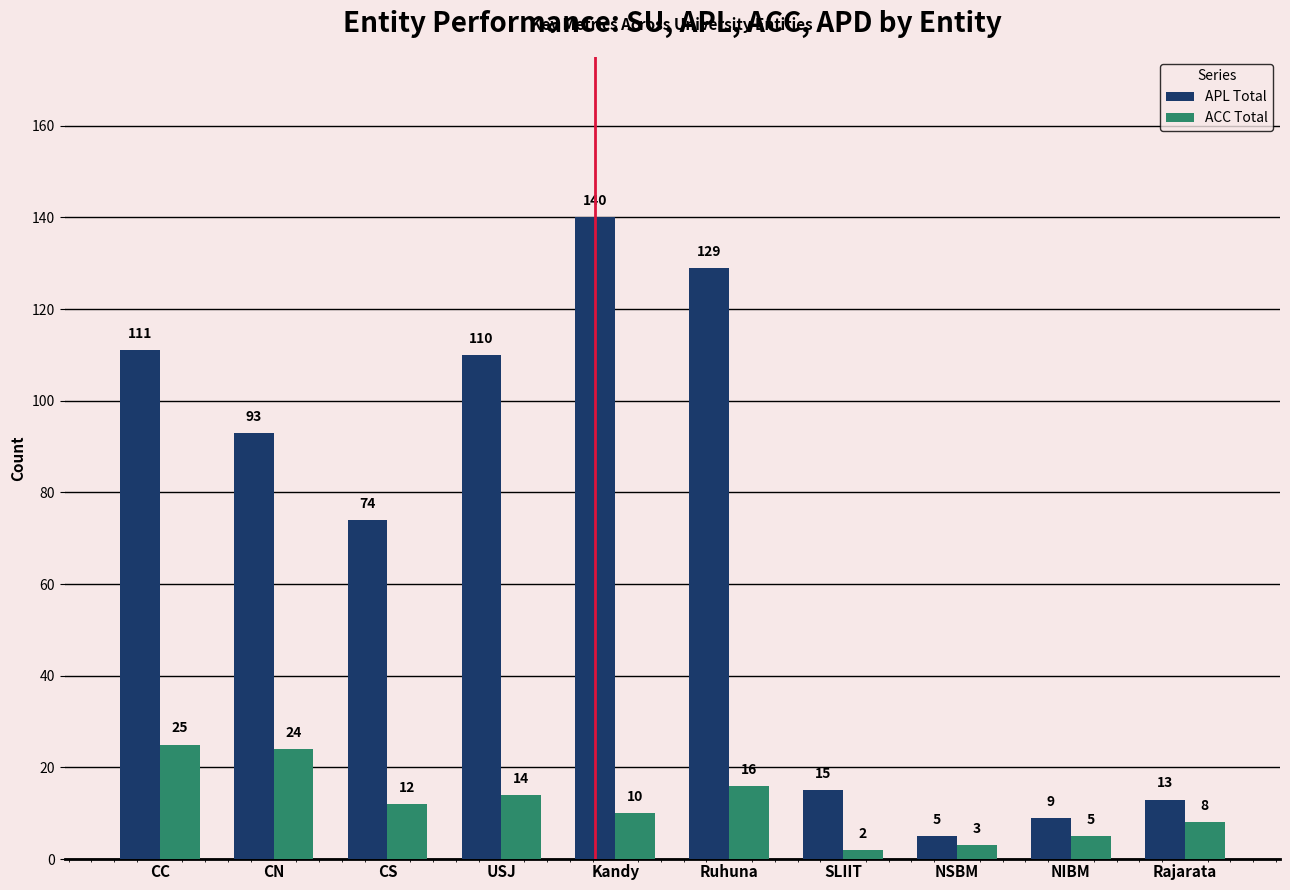

At which label is ACC Total closest to 13?

CS